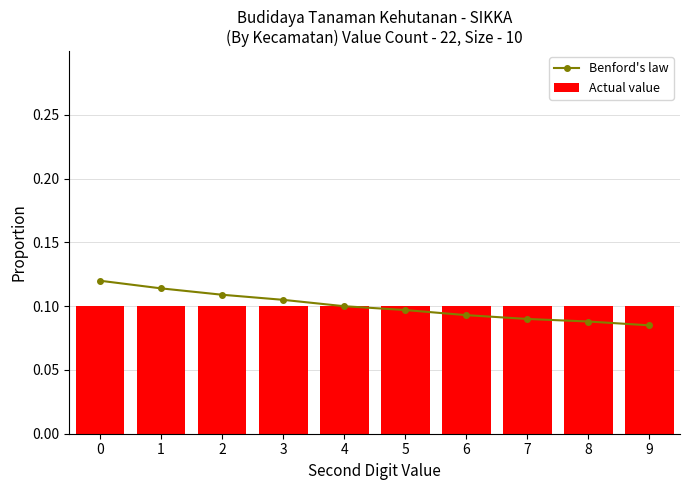

At how many categories does at least one series exceed 0?

10